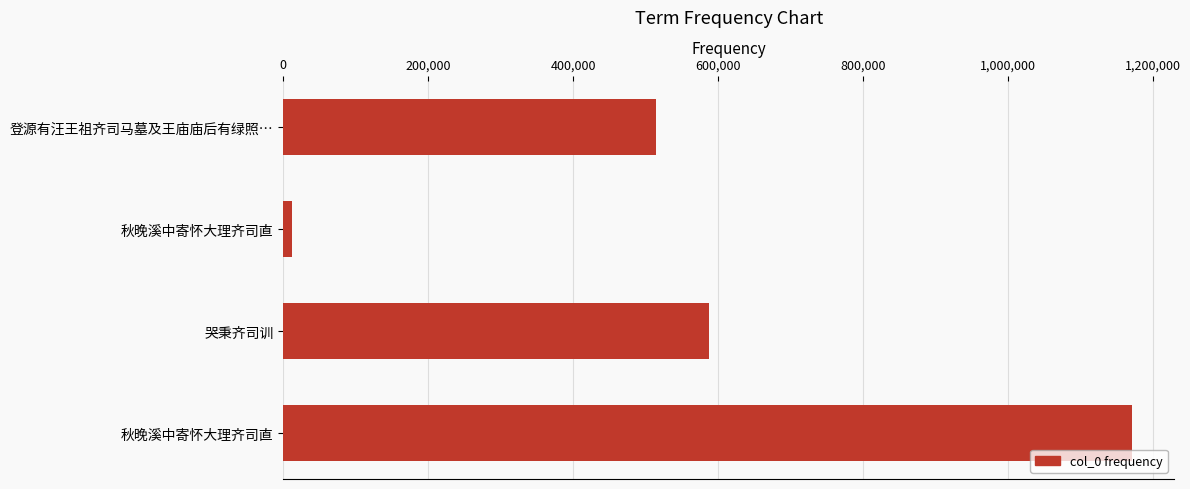

How many distinct data groups are displayed?

1